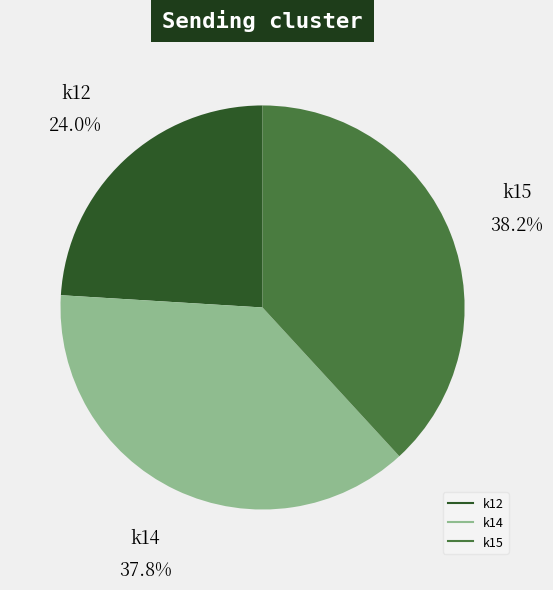

Is there any slice that represents more than half of the pie?

No